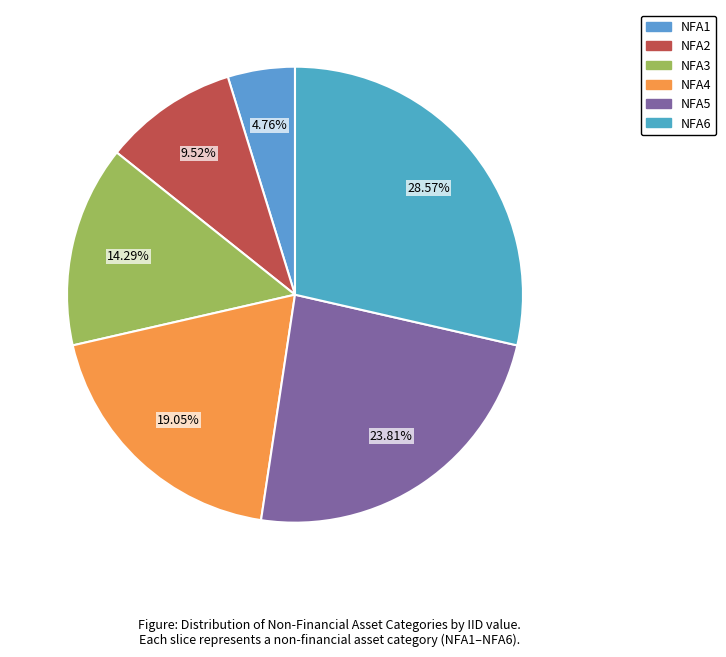

Rank the categories by value from lowest to highest.

NFA1, NFA2, NFA3, NFA4, NFA5, NFA6